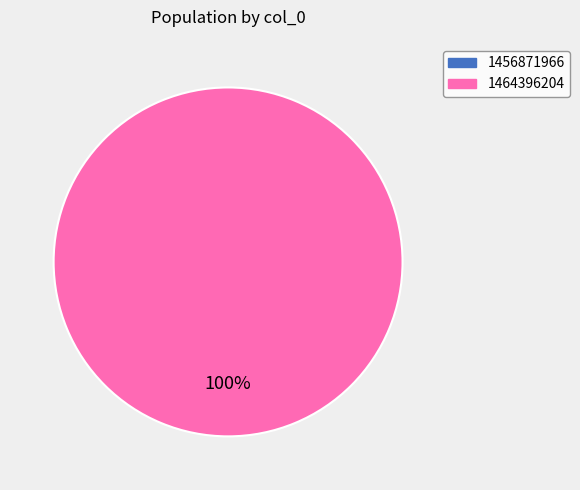

Does any single category account for the majority?

Yes